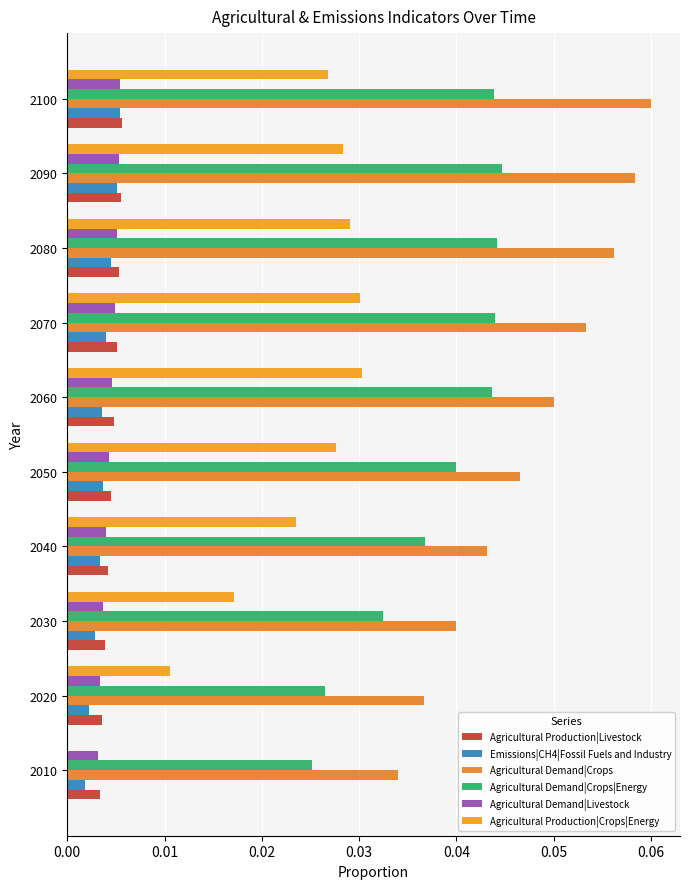

How many distinct data groups are displayed?

6